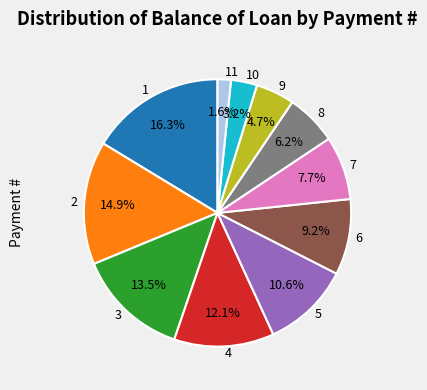

To the nearest percent, what is the difference between the largest and smallest slice percentages?

15%